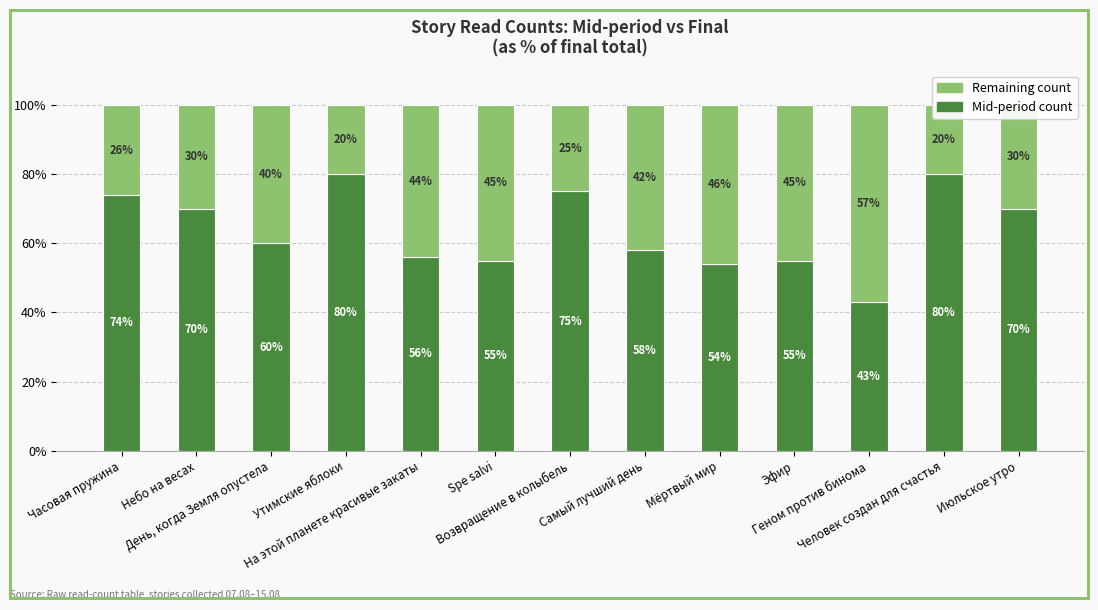

Which label corresponds to the largest value in the chart?

Утимские яблоки